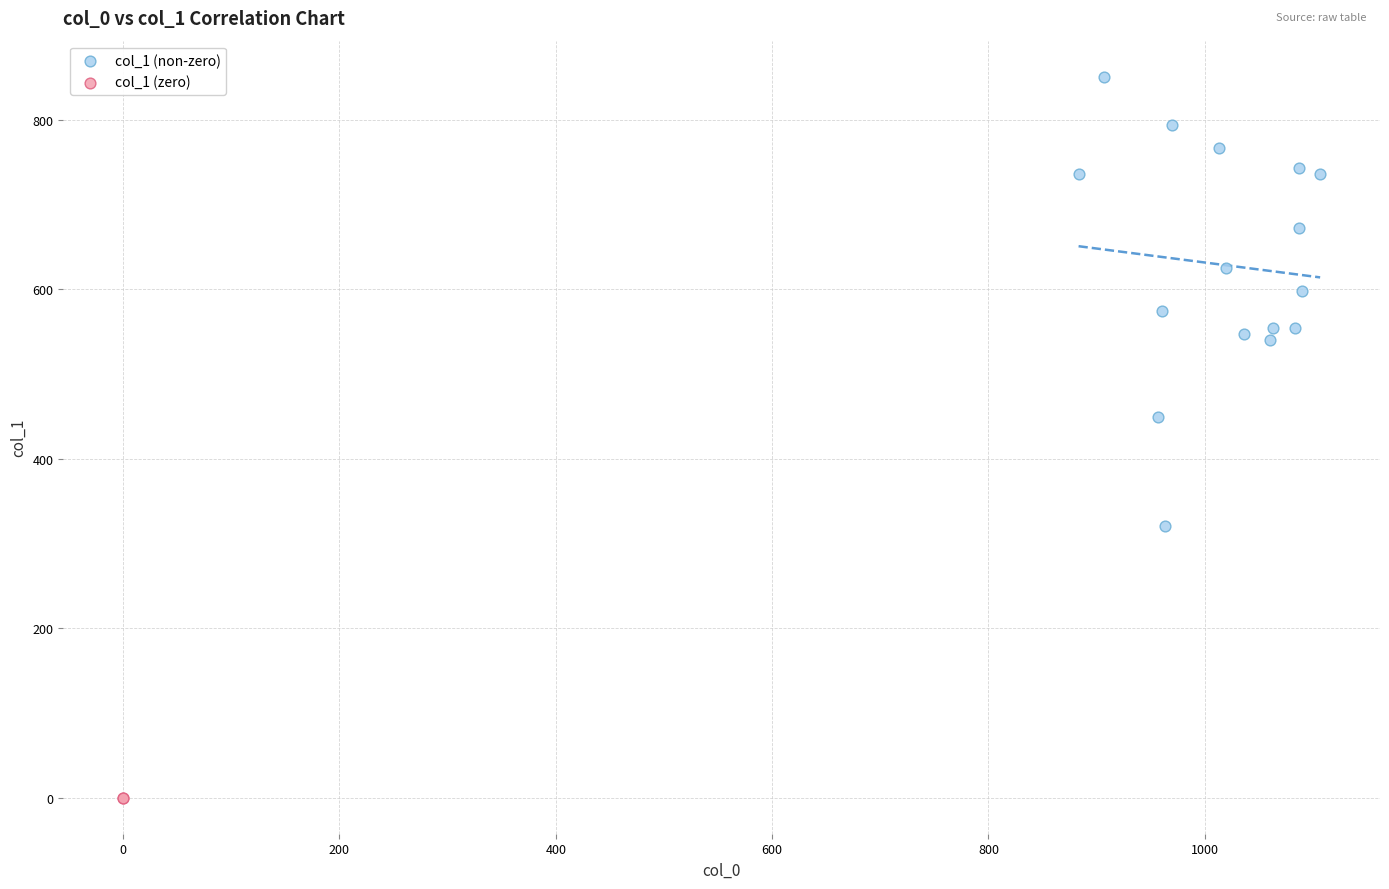

What are all the series names shown in the legend?

col_1 (non-zero), col_1 (zero)